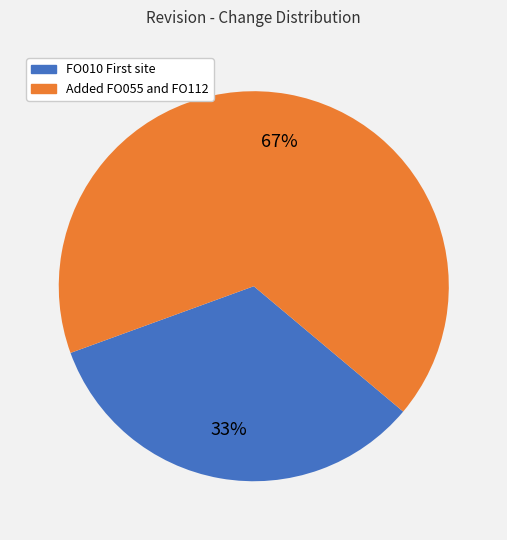

Which category has the biggest portion of the pie?

Added FO055 and FO112